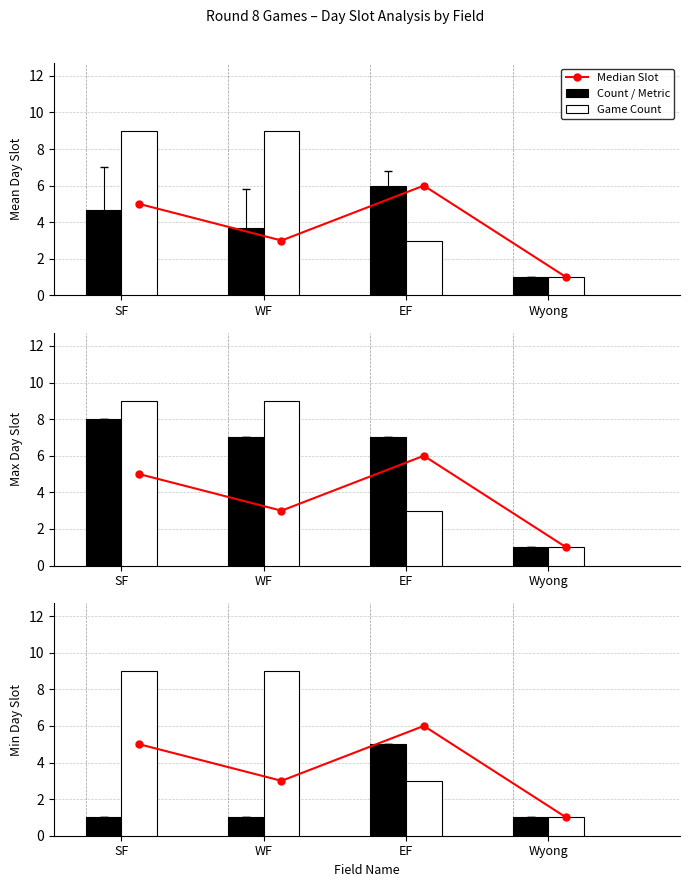

Rank the series by their average value, from lowest to highest.

Count / Metric, Median Slot, Game Count